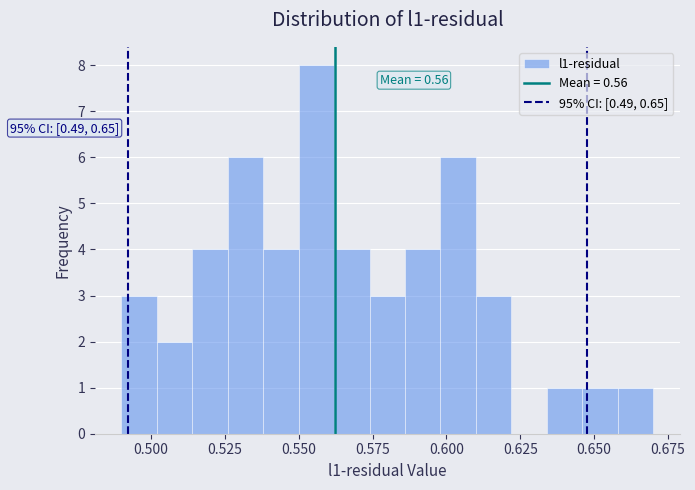

Around what value on the x-axis is the tallest bar? Give the approximate position of its centre, as read against the axis.

0.555